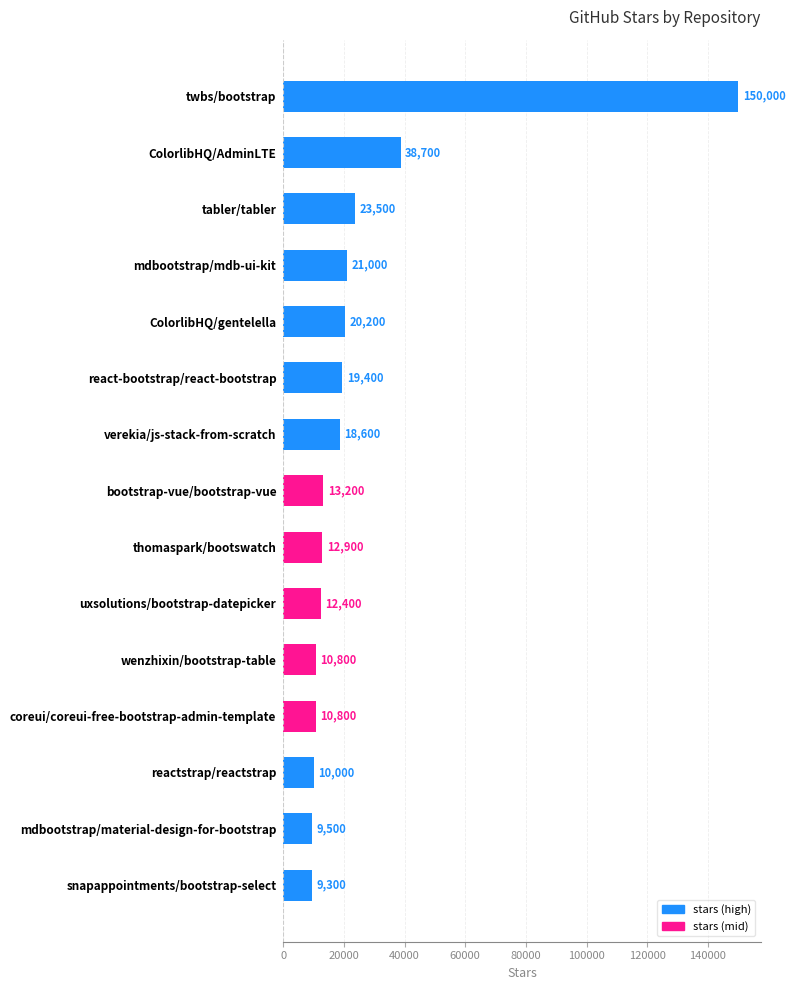

Reading top to bottom, transcribe all the data shown in this chart.

twbs/bootstrap=150000	ColorlibHQ/AdminLTE=38700	tabler/tabler=23500	mdbootstrap/mdb-ui-kit=21000	ColorlibHQ/gentelella=20200	react-bootstrap/react-bootstrap=19400	verekia/js-stack-from-scratch=18600	bootstrap-vue/bootstrap-vue=13200	thomaspark/bootswatch=12900	uxsolutions/bootstrap-datepicker=12400	wenzhixin/bootstrap-table=10800	coreui/coreui-free-bootstrap-admin-template=10800	reactstrap/reactstrap=10000	mdbootstrap/material-design-for-bootstrap=9500	snapappointments/bootstrap-select=9300